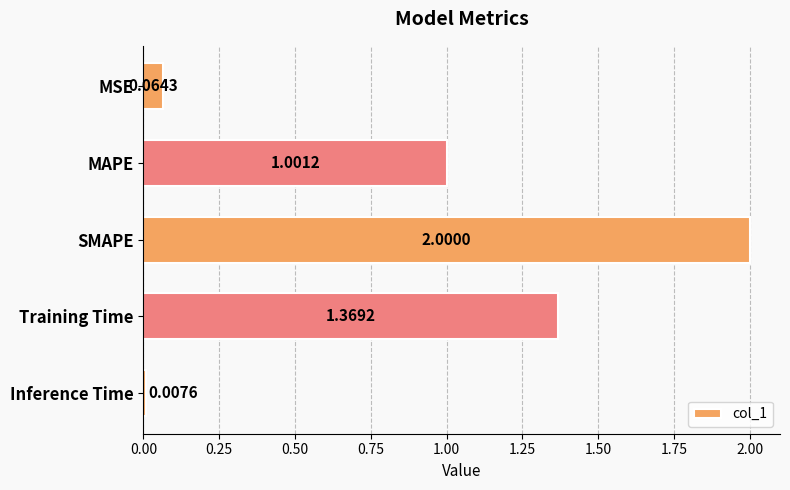

Approximately how many times larger is the value at MAPE compared to SMAPE?

0.5